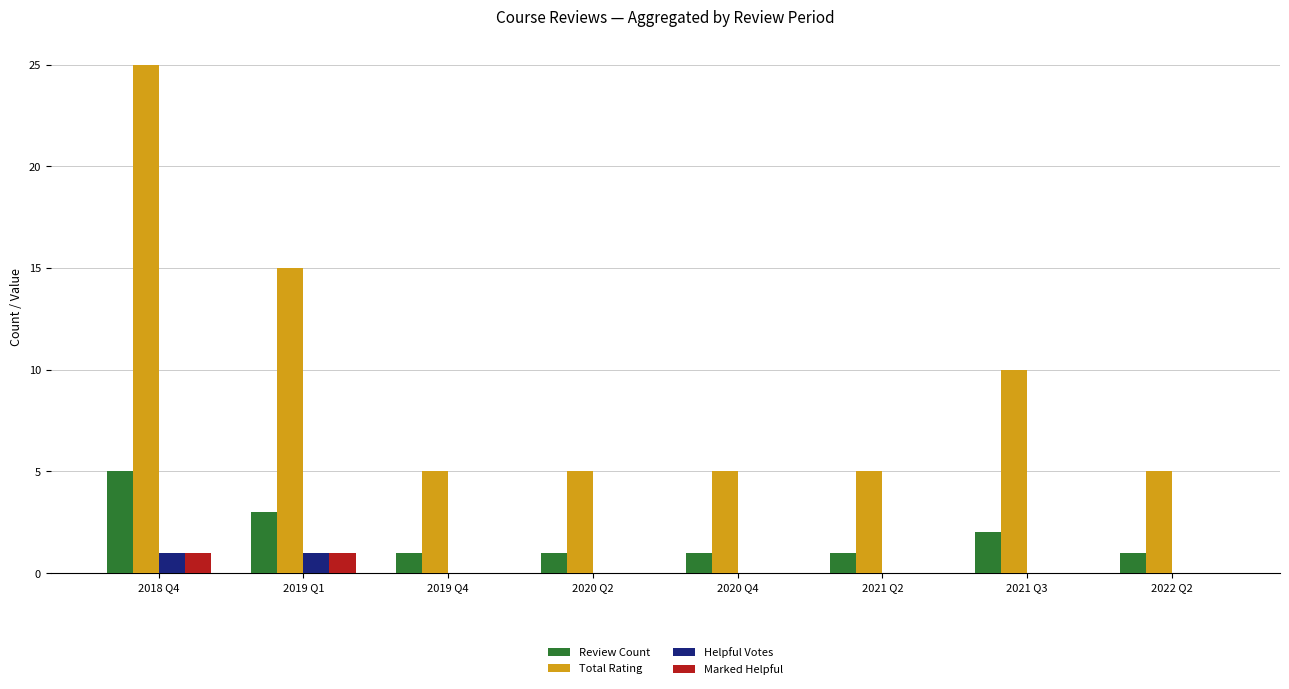

Where is Total Rating nearest to the value 15?

2019 Q1